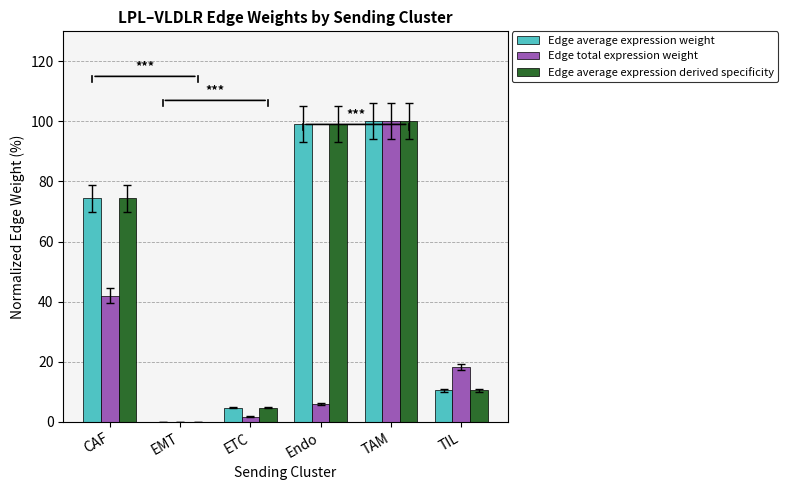

How many distinct data groups are displayed?

3